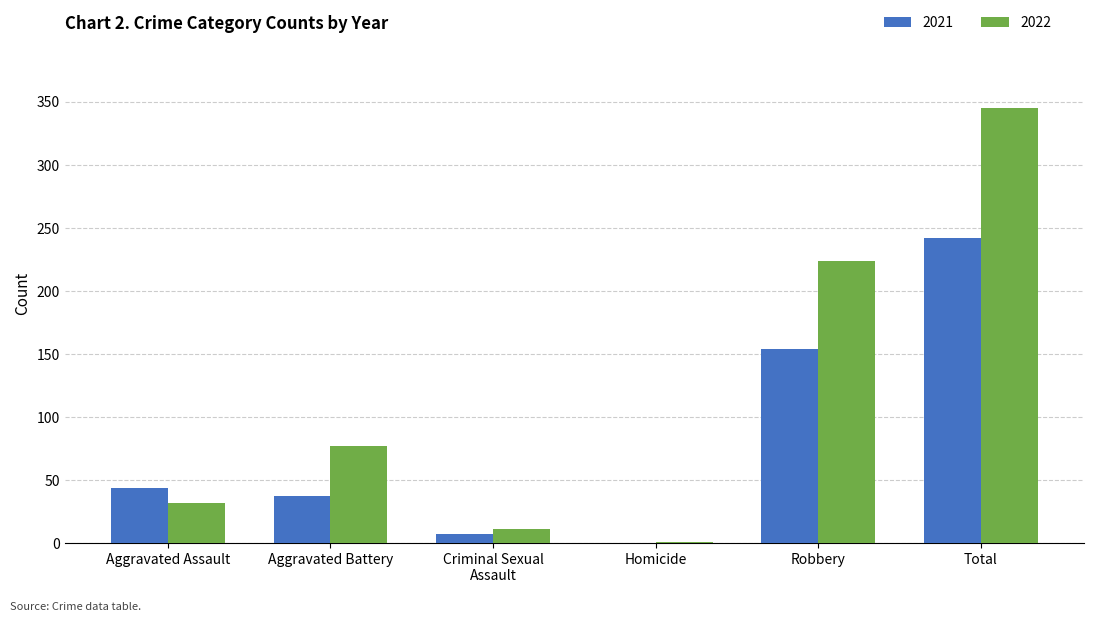

Which series has the largest range (max minus min)?

2022